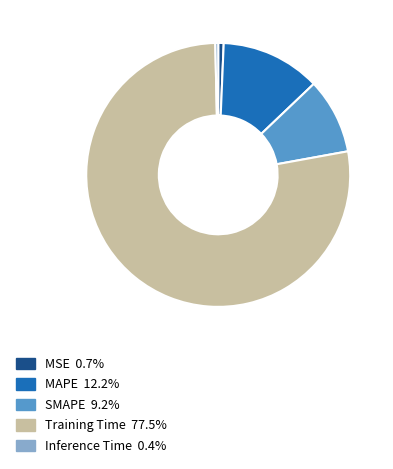

How many slices are in this pie chart?

5